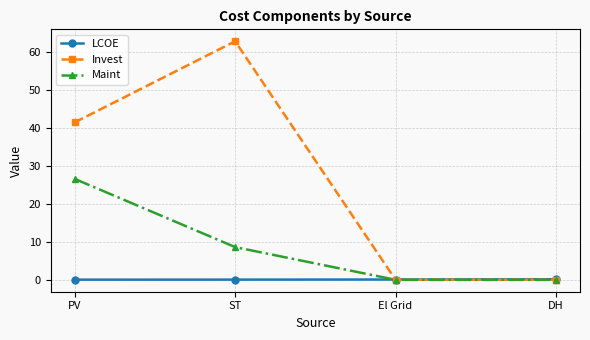

At how many categories does at least one series exceed 52?

1